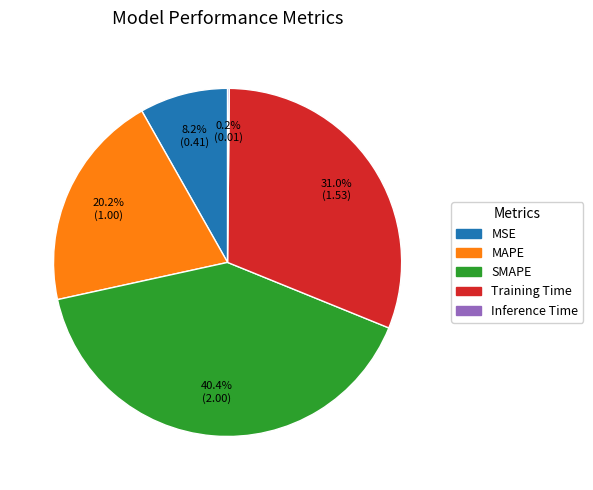

What percentage do MSE and SMAPE together represent?

48.6%